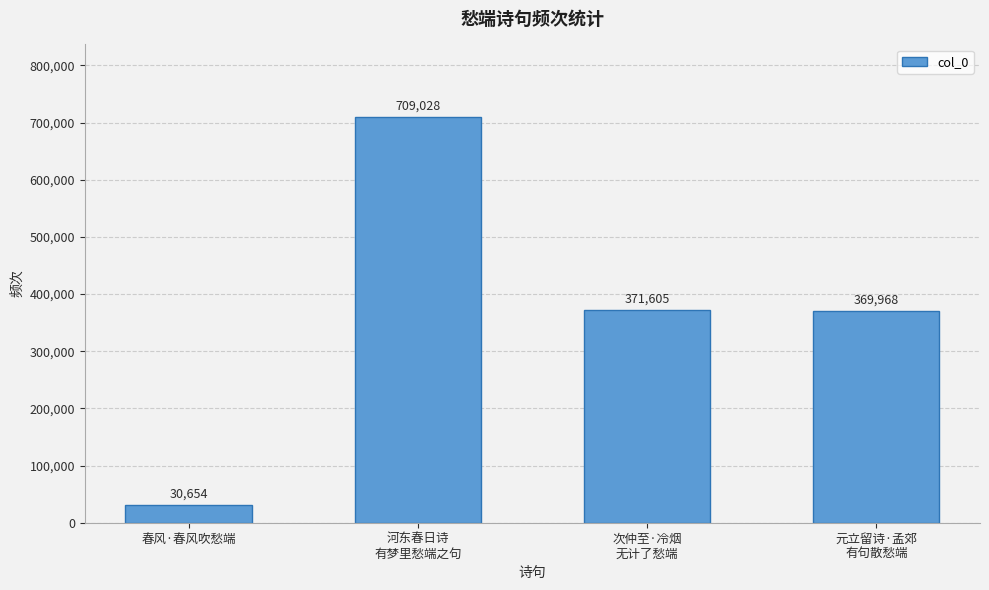

The value at 次仲至·冷烟
无计了愁端 is 127929. True or false?

False